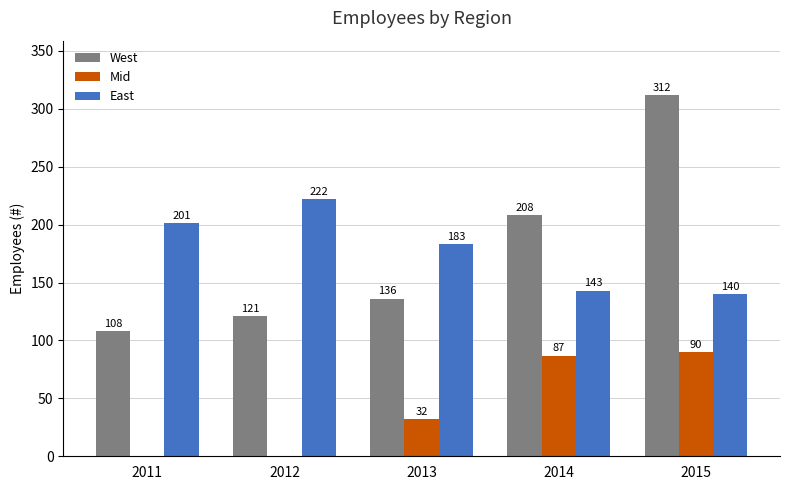

At which label is East closest to 181?

2013